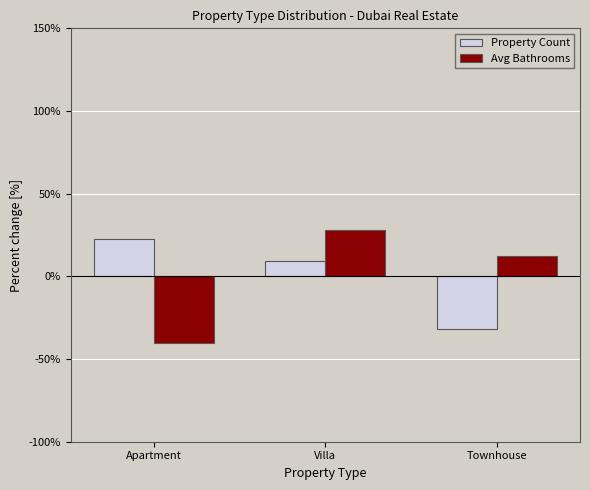

What is the label of the 2nd bar from the left?

Villa